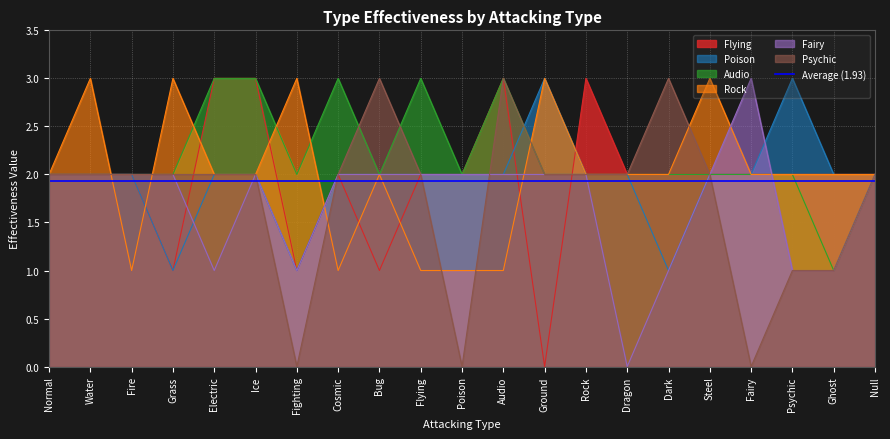

True or false: Flying and Audio cross at least once.

True